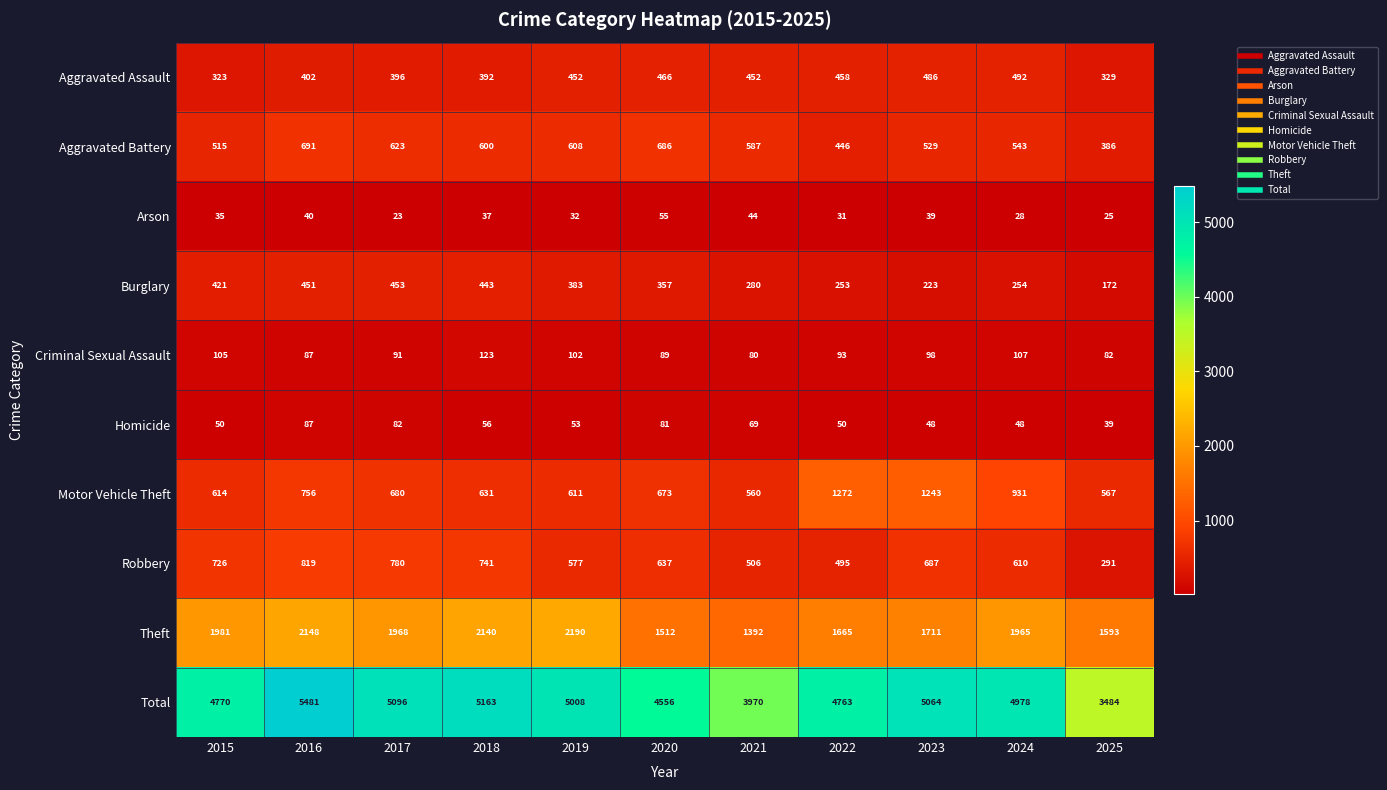

Is it true that Robbery equals 506 at 2021?

True